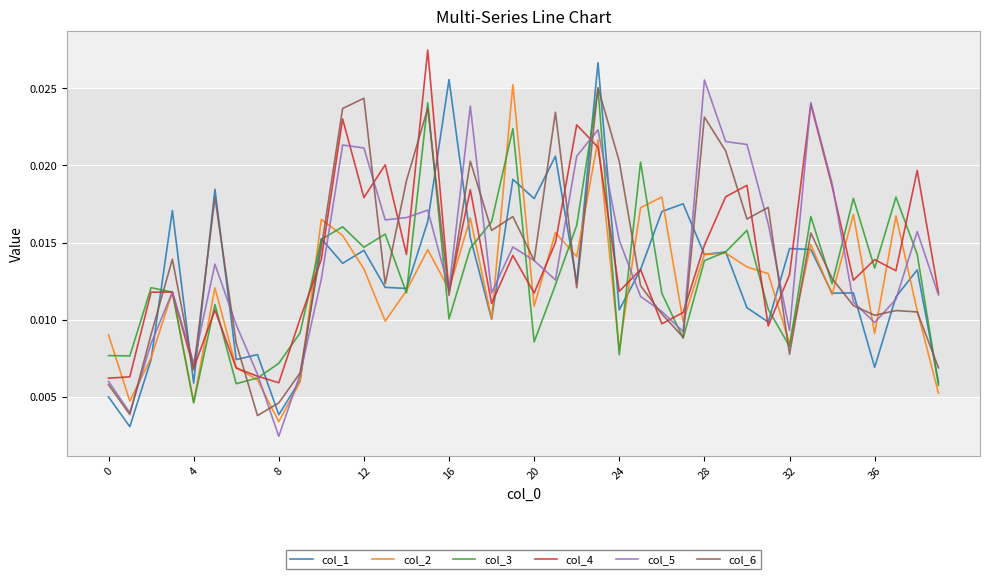

Which category has the lowest value in the col_2 series?

8